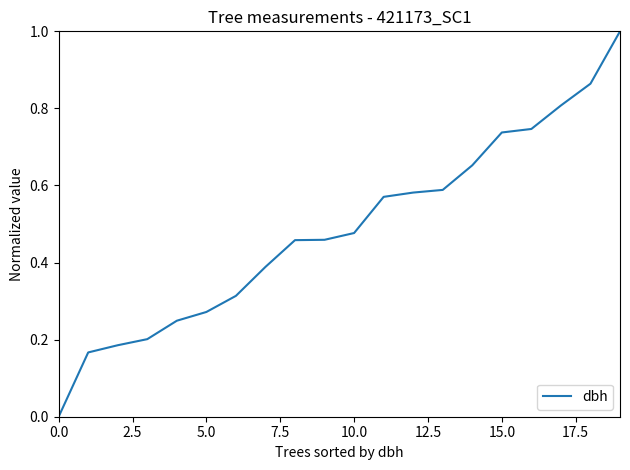

What is the maximum value shown in the chart?

1.0